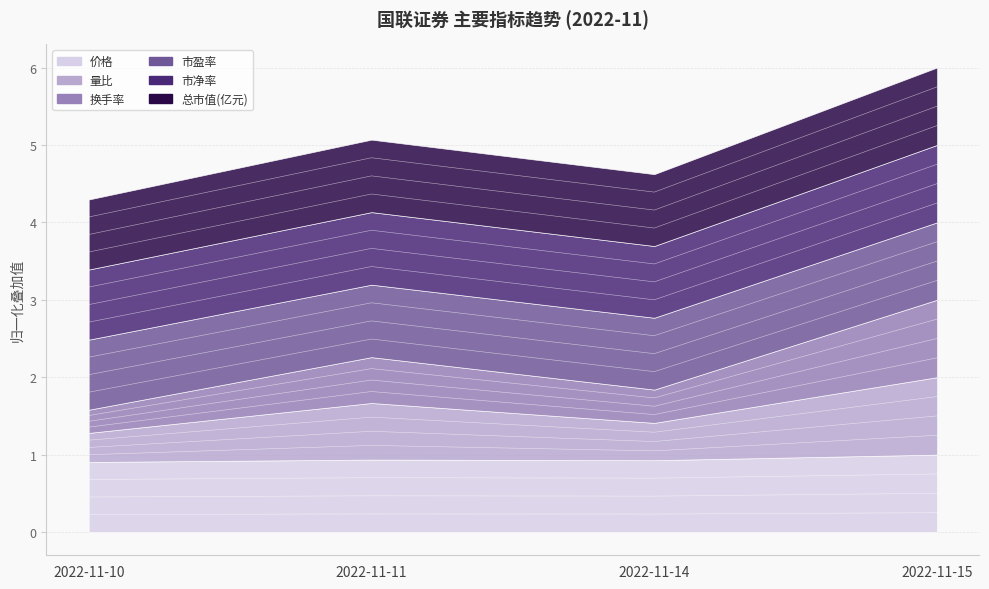

Where is 总市值(亿元) nearest to the value 4?

2022-11-10